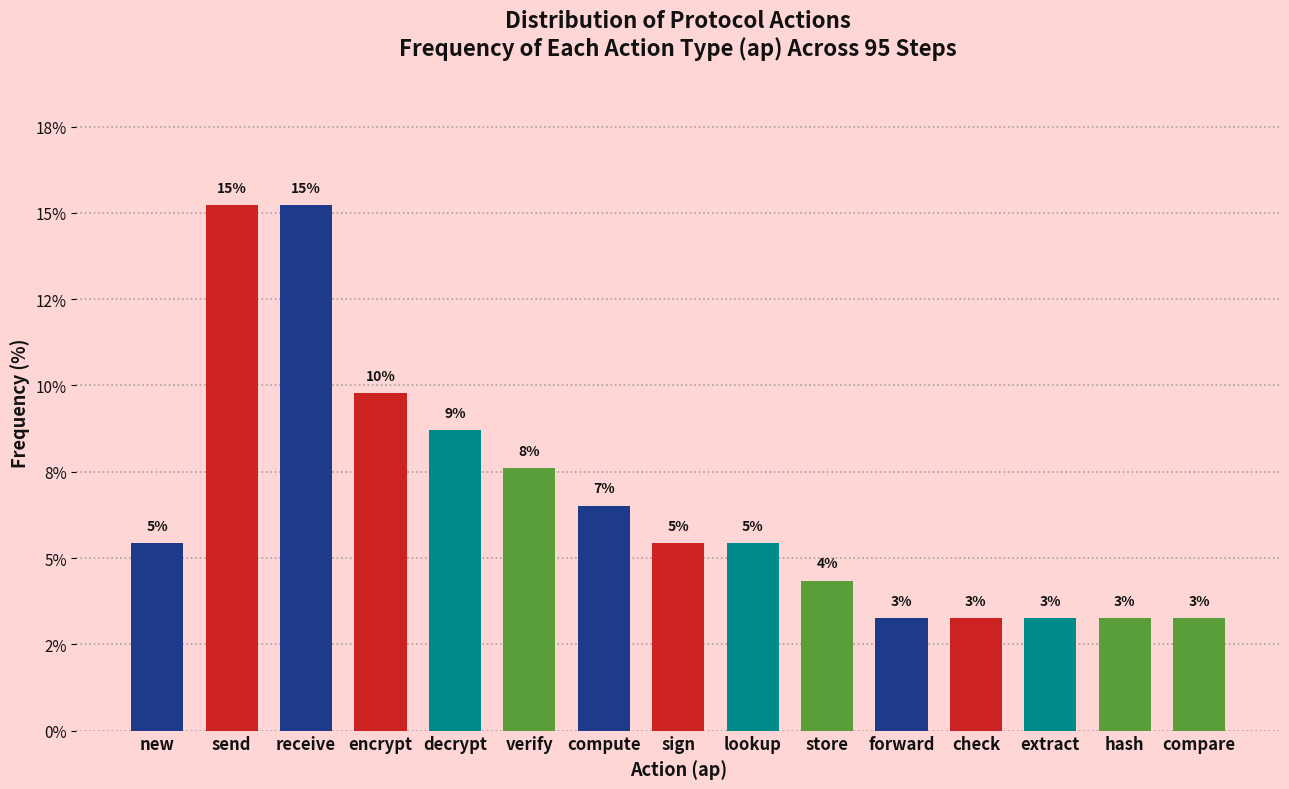

Are the bars horizontal?

No